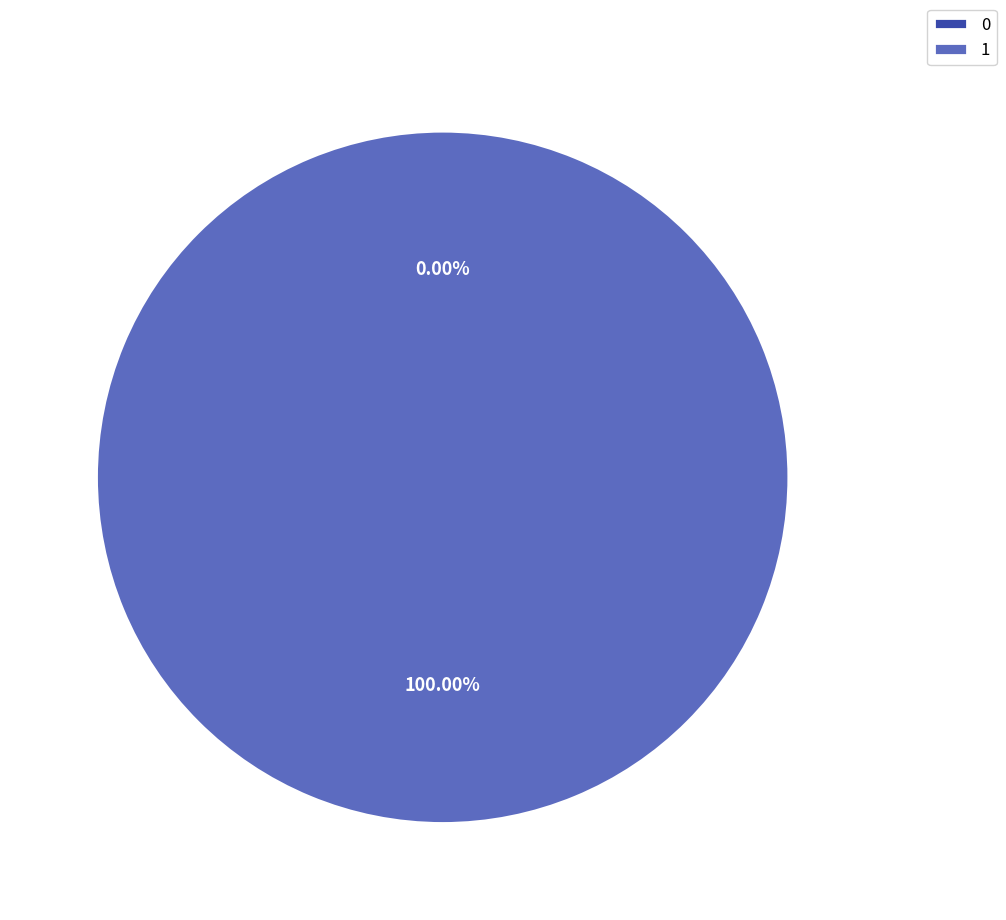

Is it true that 0 is 1% of the pie?

False